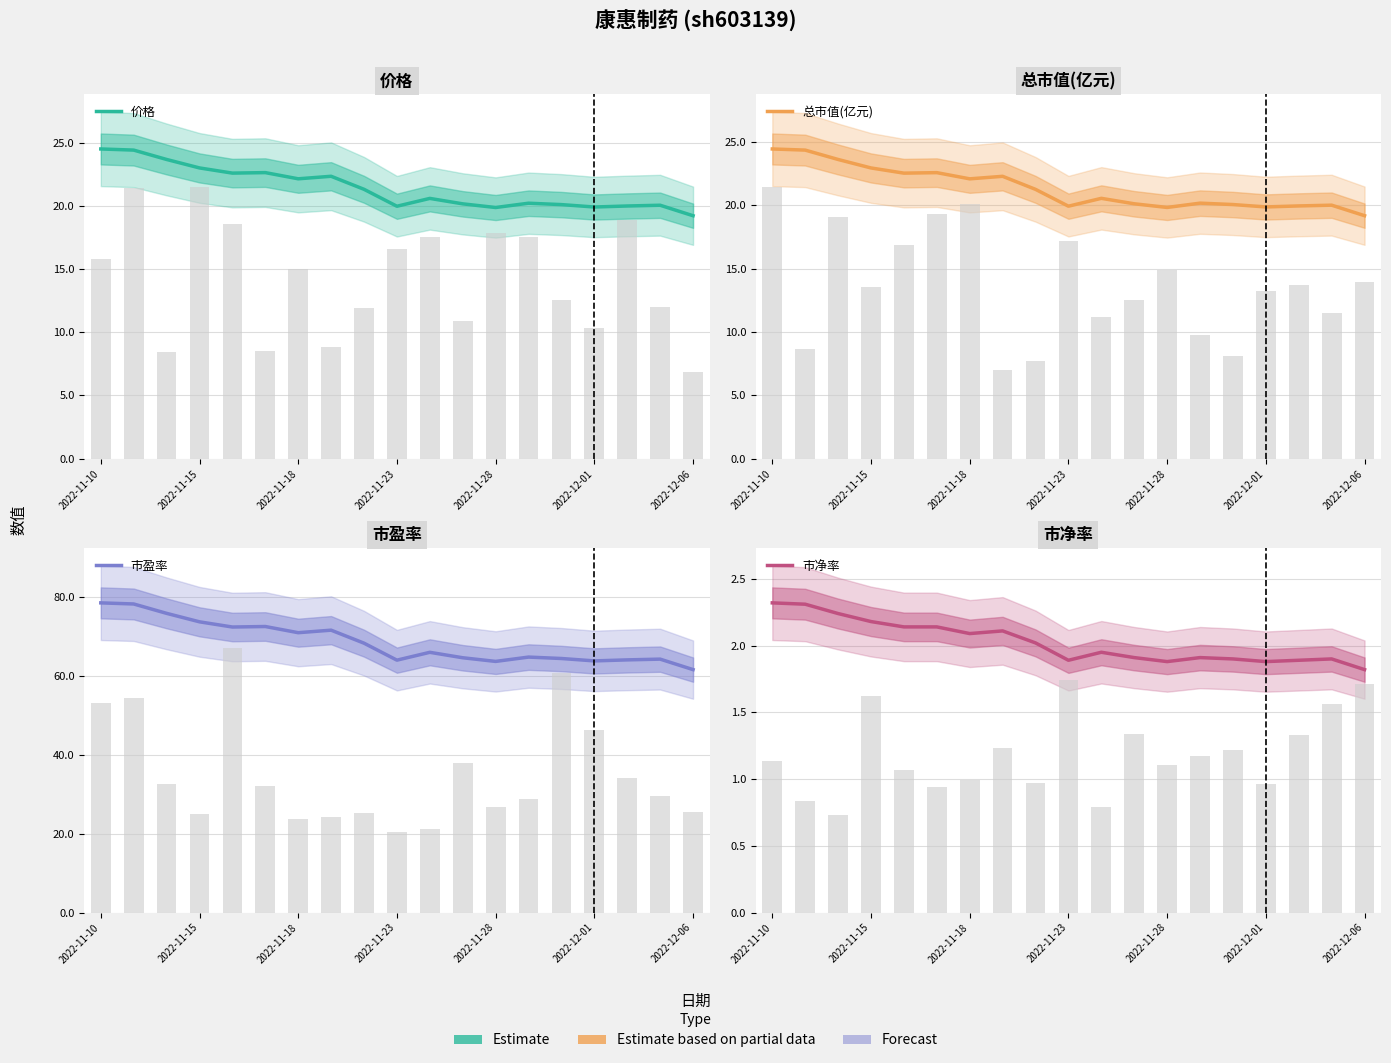

The 市盈率 series shows 71.7 at 7. True or false?

True